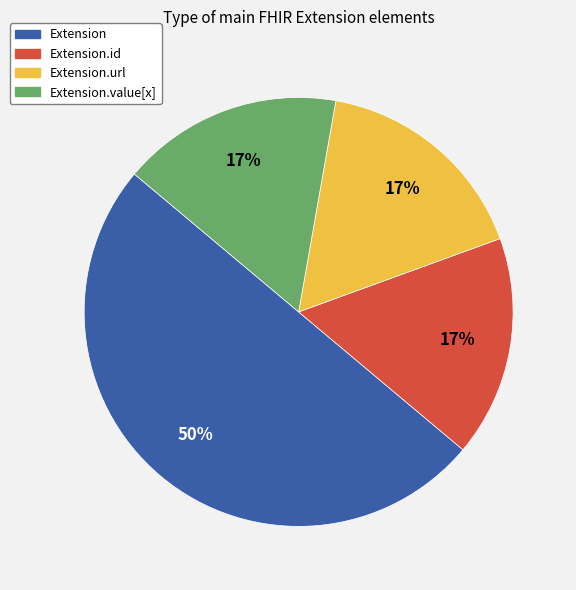

To the nearest percent, what is the difference between the largest and smallest slice percentages?

33%